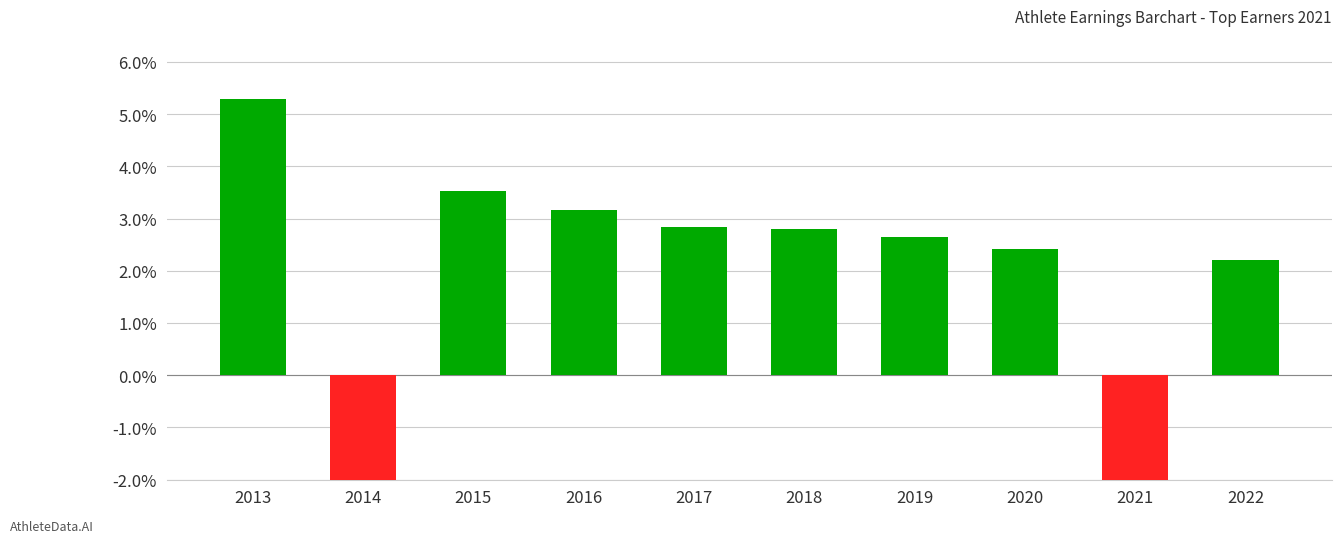

Which has a higher value, 2018 or 2019?

2018